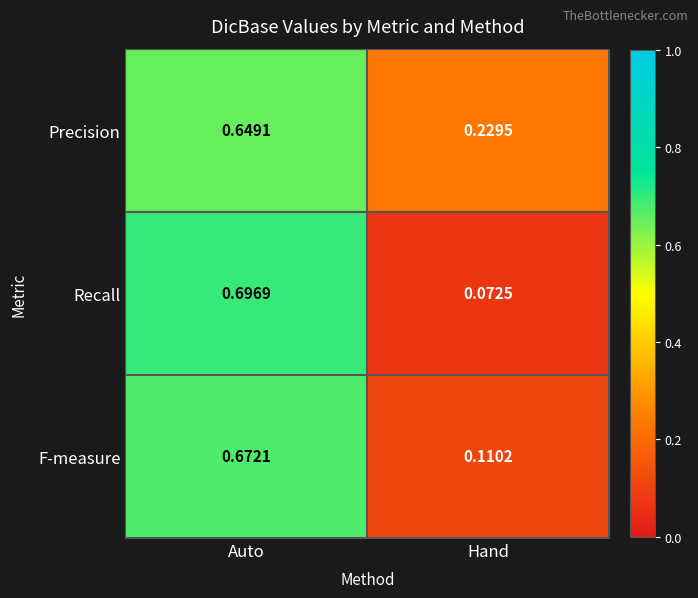

Between Auto and Hand, which series saw the biggest shift?

Recall